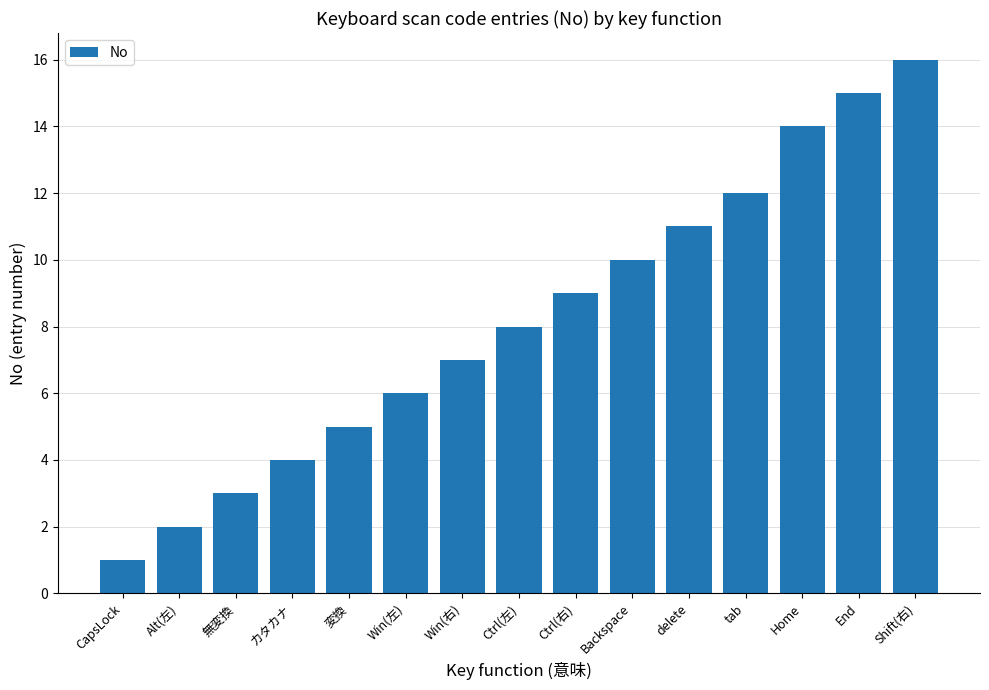

Which category has the lowest value across all series?

CapsLock